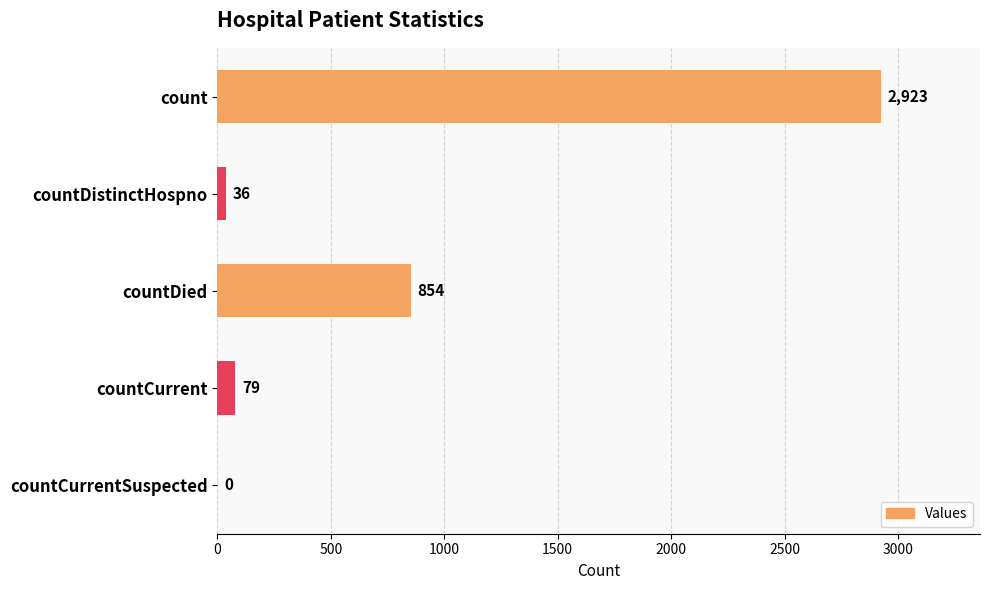

What is the change in value from count to countCurrent?

-2844